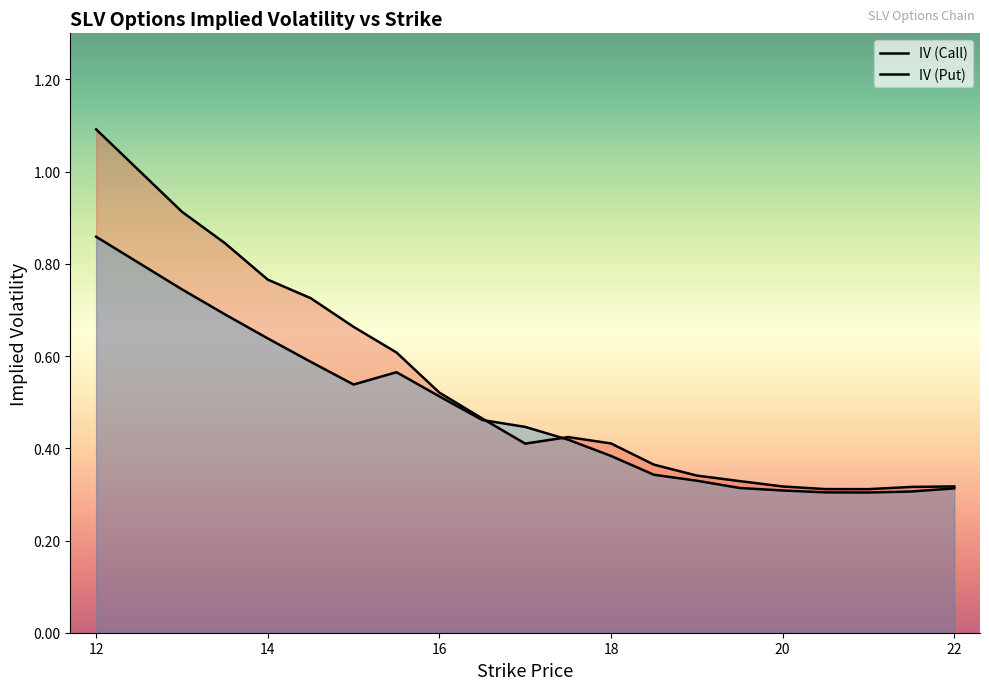

What is the lowest value of the IV (Put) series?

0.3